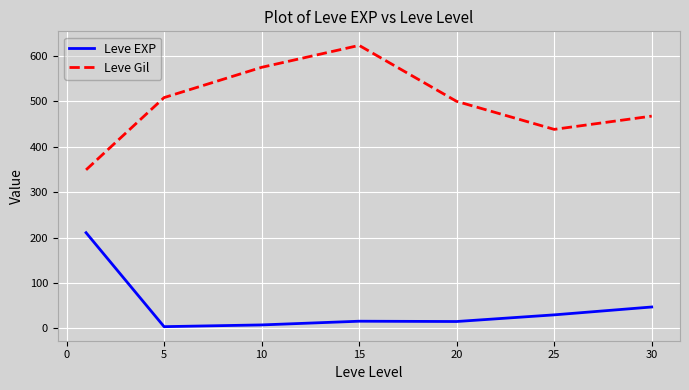

True or false: Leve Gil and Leve EXP cross at least once.

False